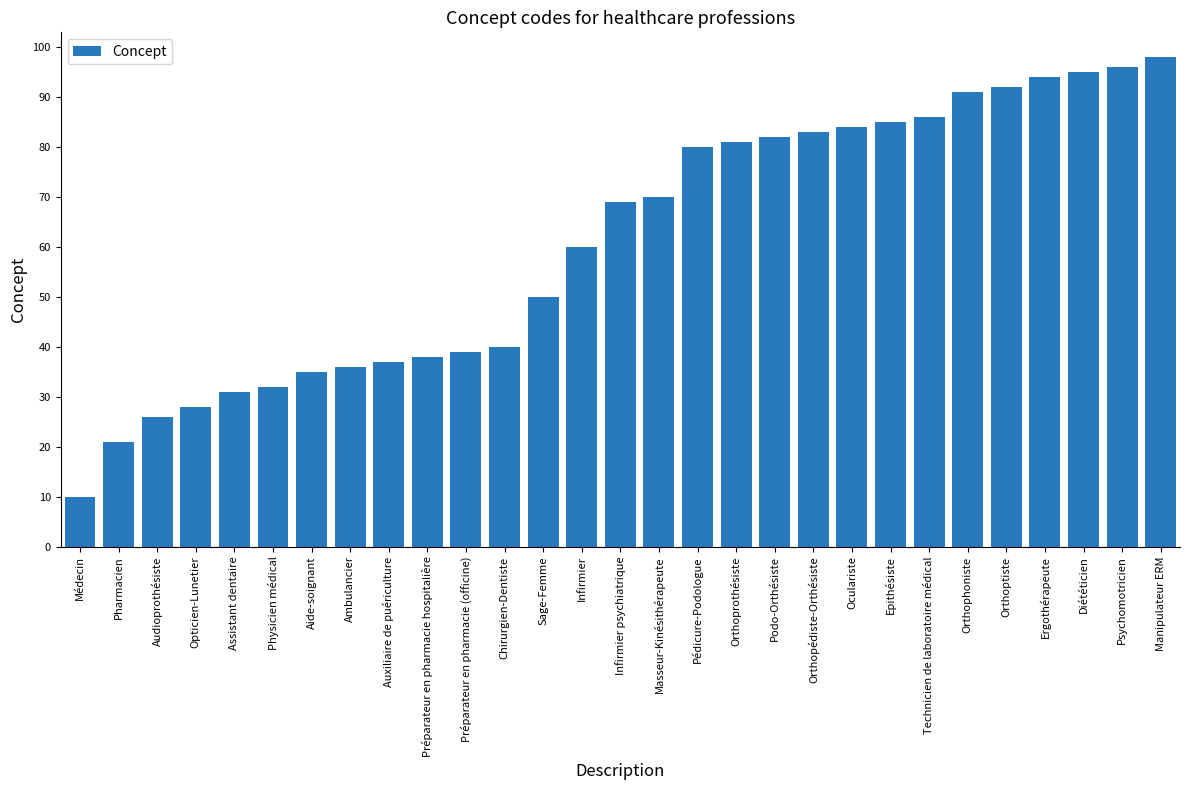

What is the greatest value displayed?

98